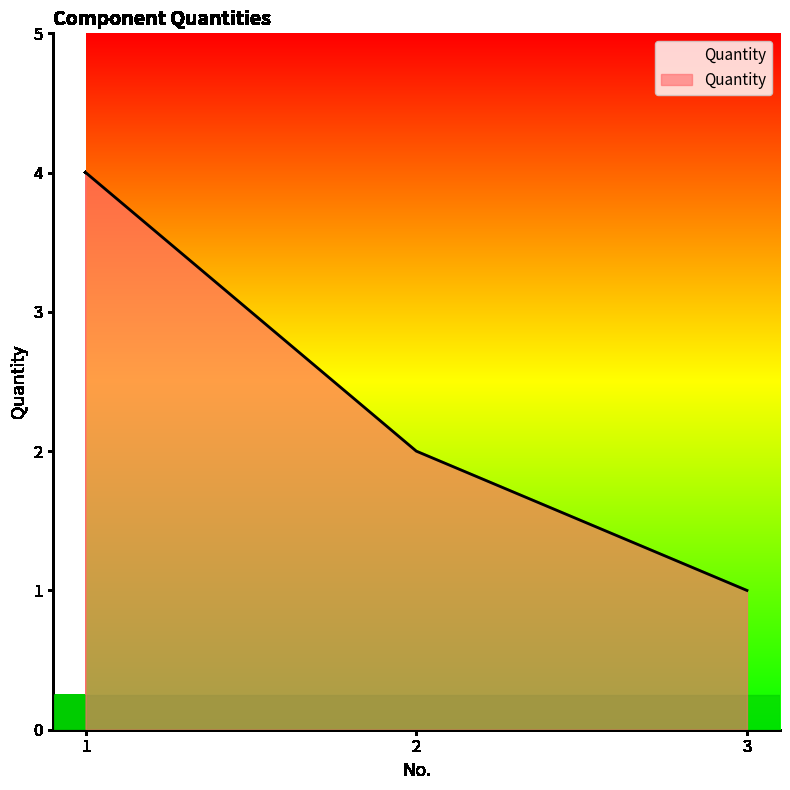

Which category has the highest value across all series?

1